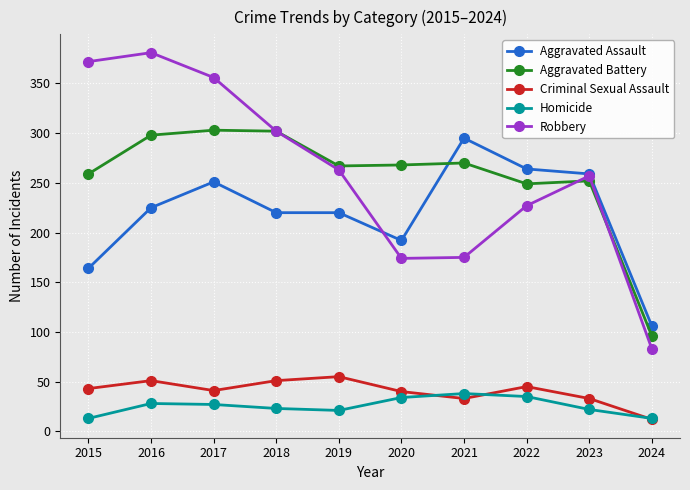

What is the value of the Robbery point at the 8th from the left?

227